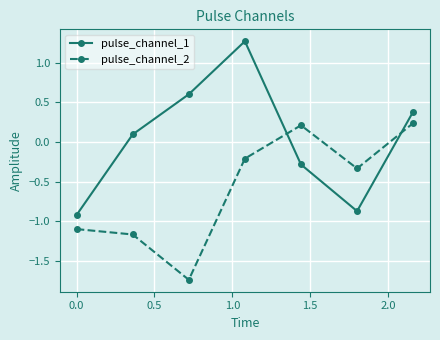

Which series has the largest total across all categories?

pulse_channel_1